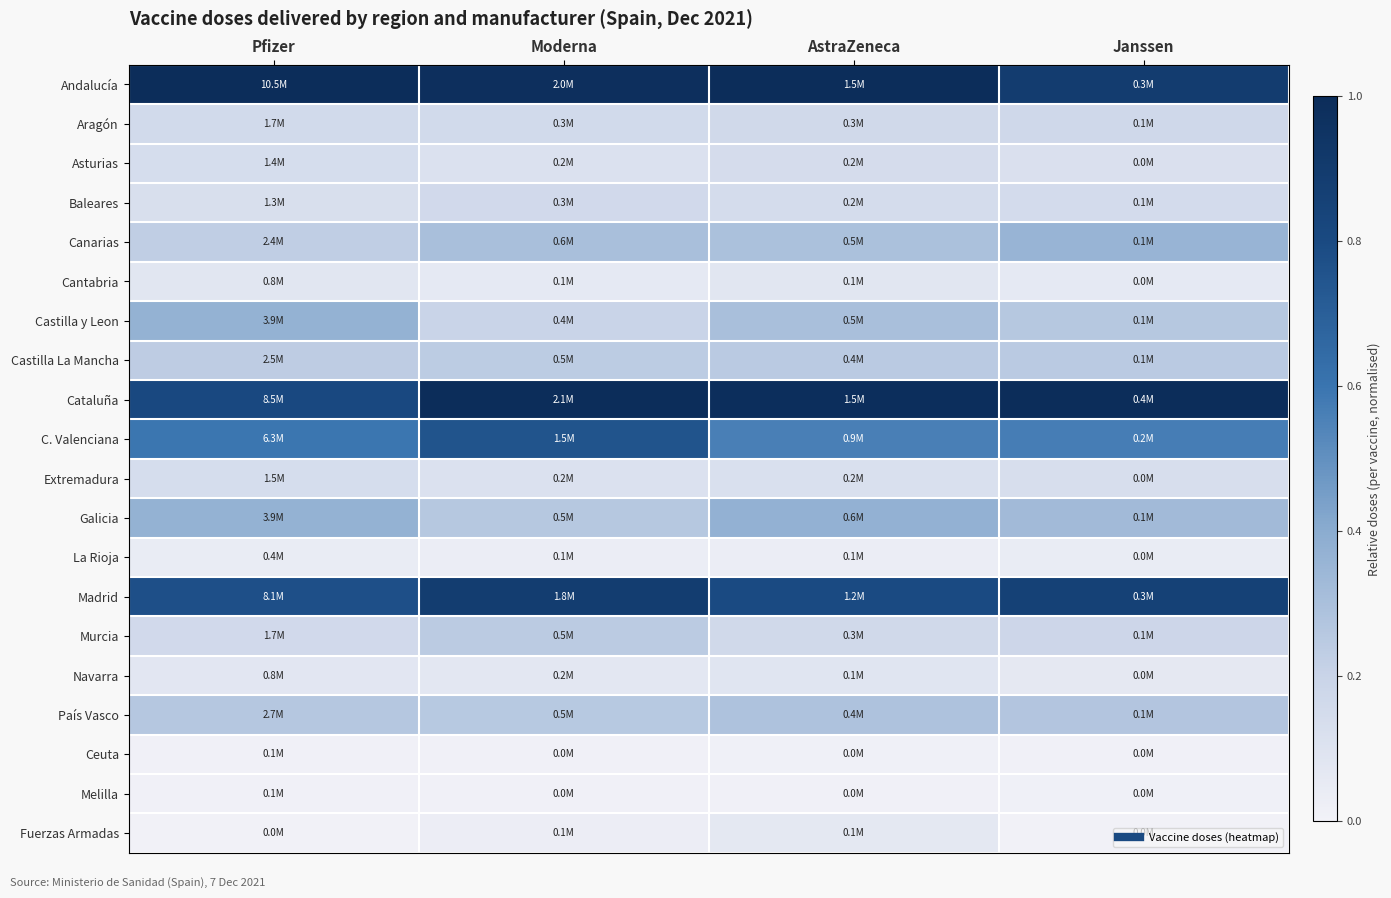

Which has a higher value, Janssen or AstraZeneca?

AstraZeneca